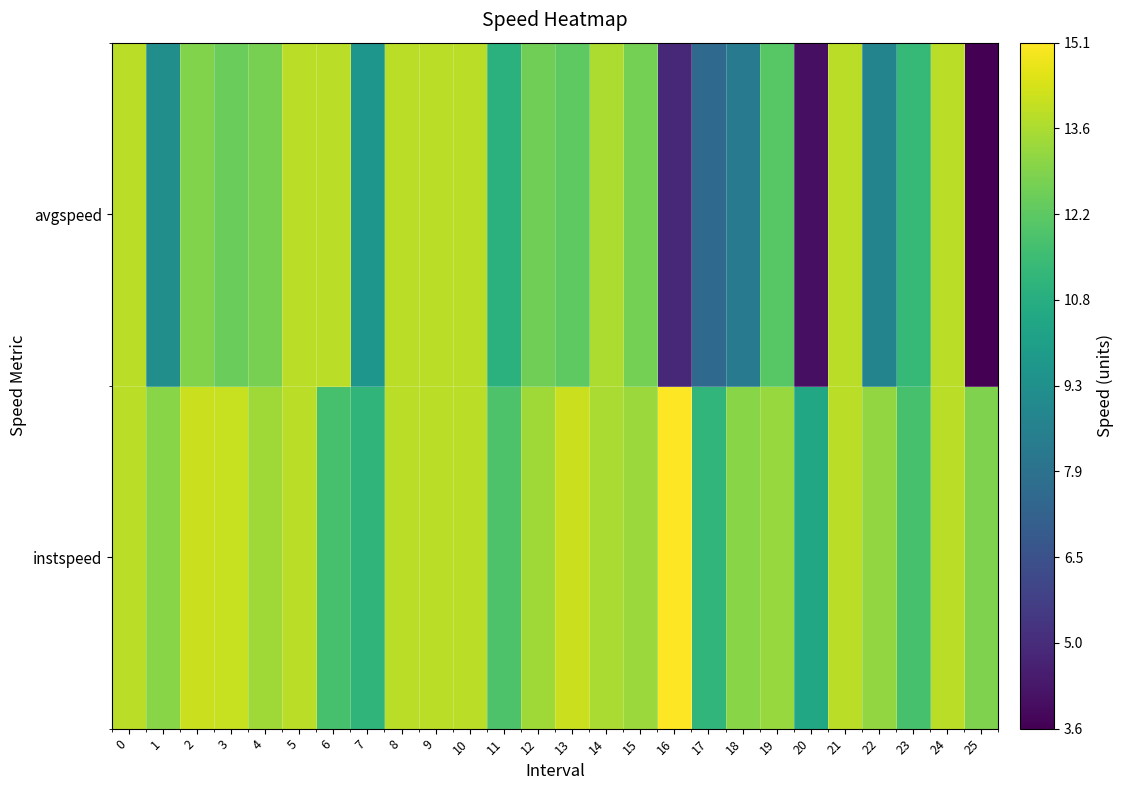

Rank the series by their average value, from lowest to highest.

avgspeed, instspeed